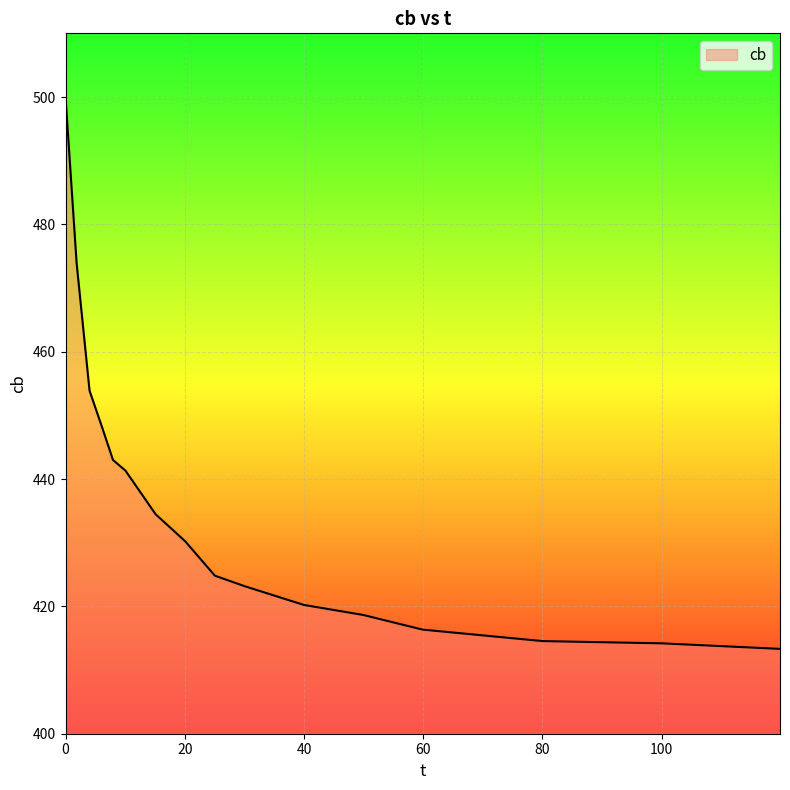

What is the smallest value displayed?

413.3